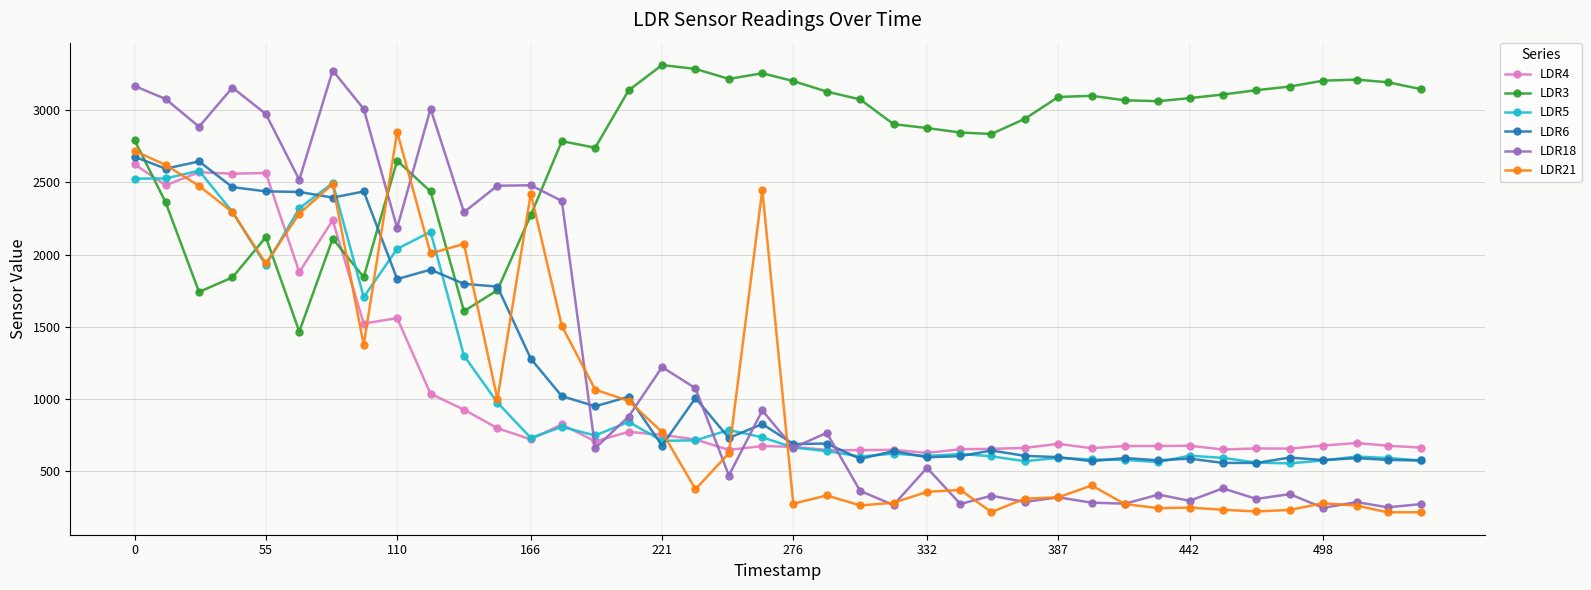

What is the difference between the second highest and minimum values in the LDR4 series?

1942